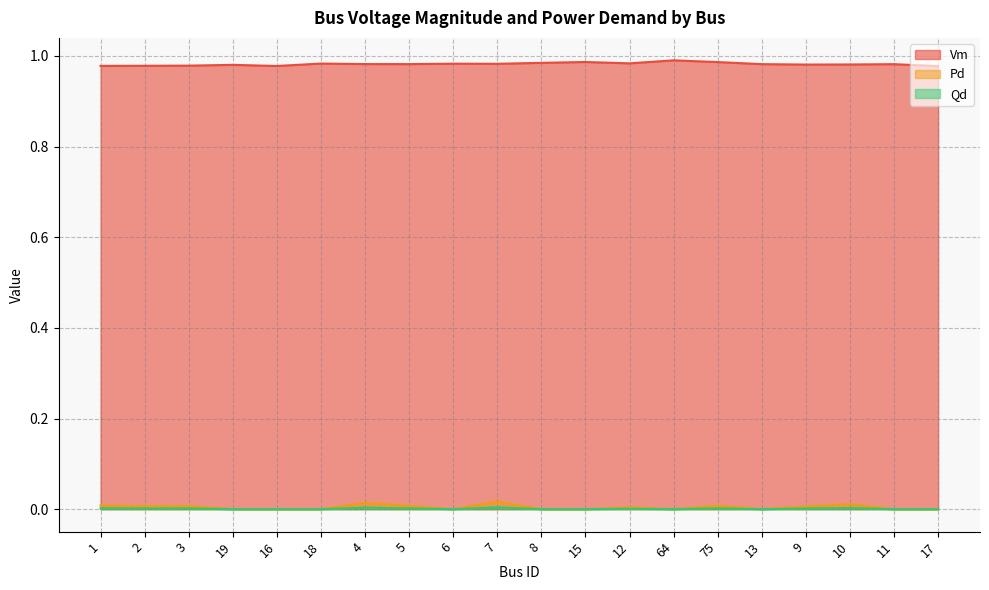

Where is the first local minimum for Vm?

16